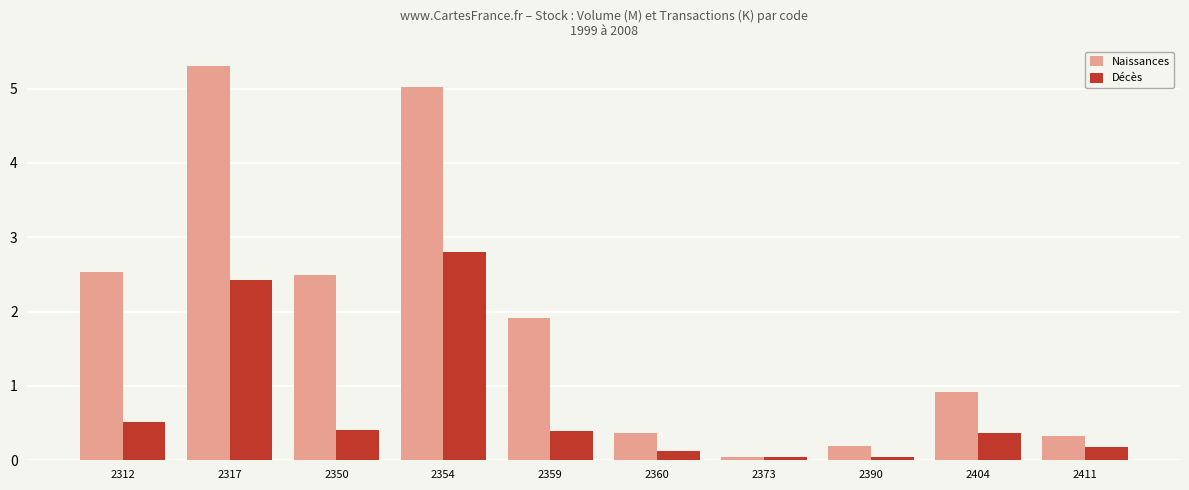

The Décès series shows 0.0 at 2373. True or false?

True